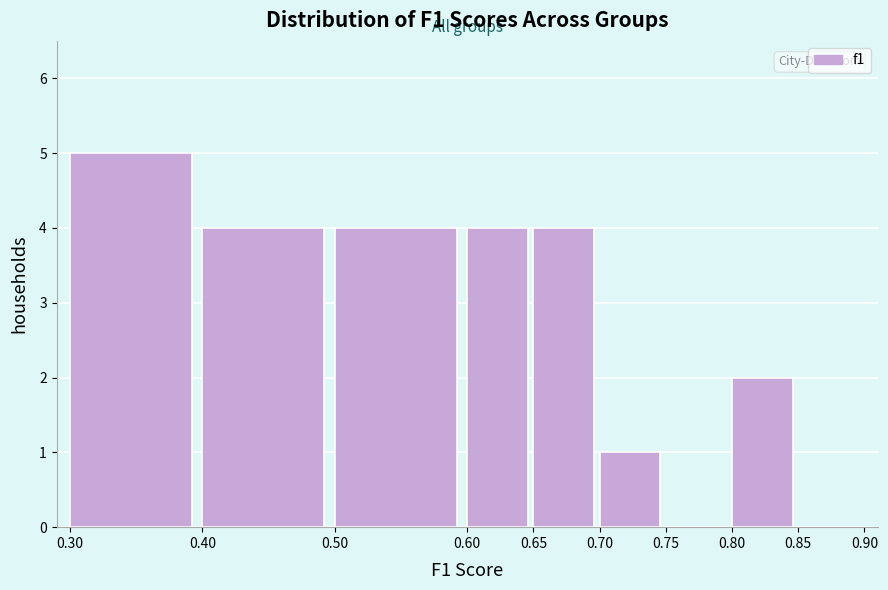

Reading left to right, list every bar in this chart as the range it spans on the x-axis followed by its height. The values are not printed on the chart, so give them approximately, as read against the axis.

0.30 to 0.40: 5
0.40 to 0.50: 4
0.50 to 0.60: 4
0.60 to 0.65: 4
0.65 to 0.70: 4
0.70 to 0.75: 1
0.75 to 0.80: 0
0.80 to 0.85: 2
0.85 to 0.90: 0